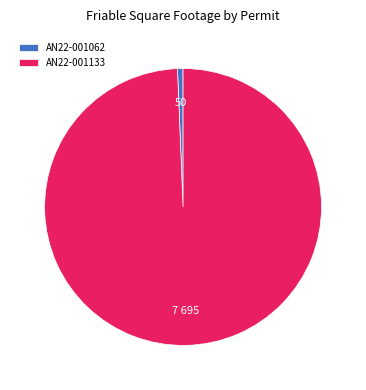

What is the largest slice in the pie chart?

AN22-001133